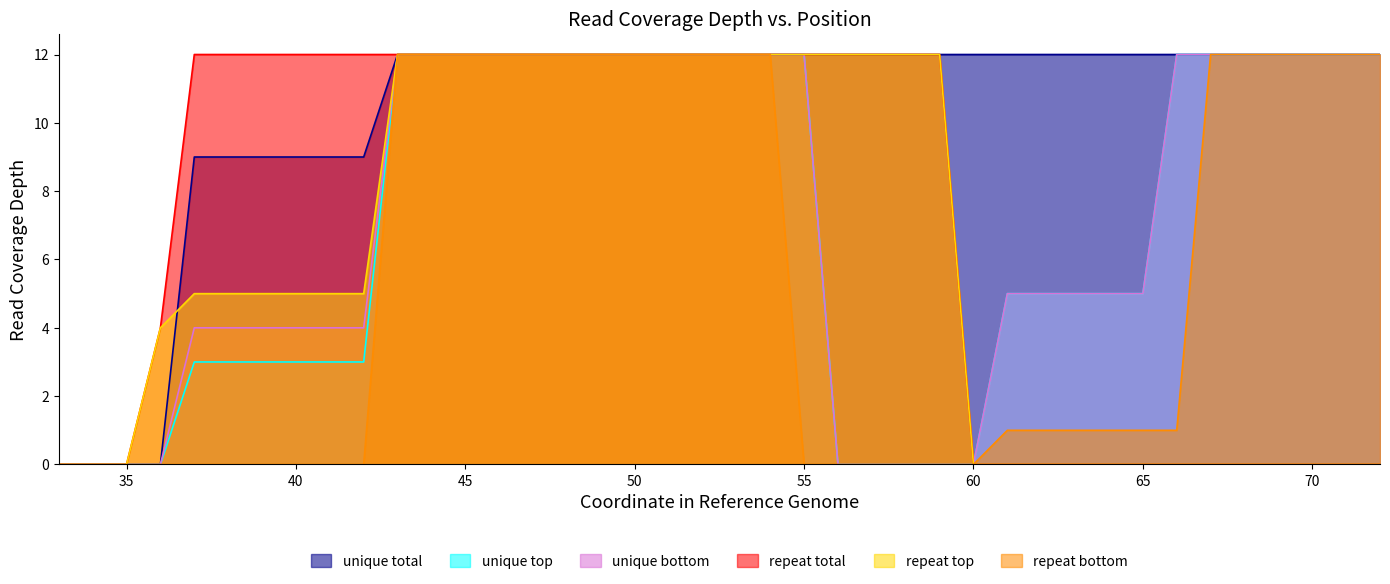

List the series in order of their peak value, lowest first.

unique total, unique top, unique bottom, repeat total, repeat top, repeat bottom